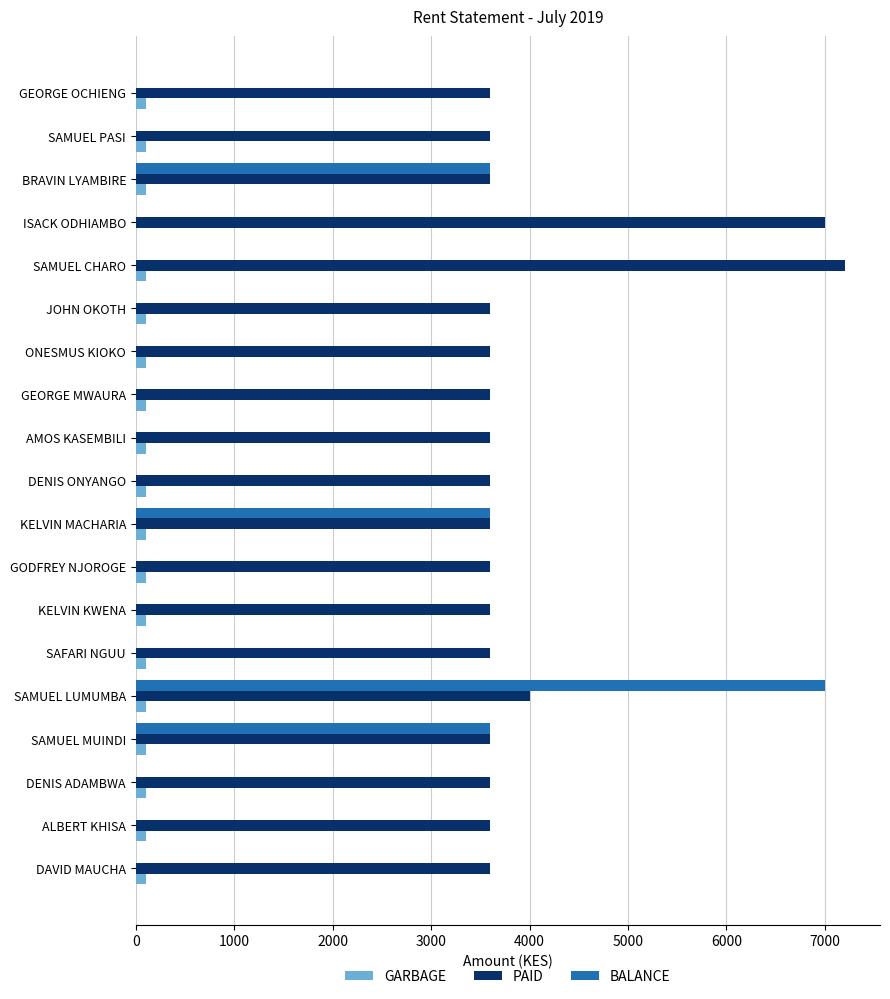

The PAID series shows 5987 at ONESMUS KIOKO. True or false?

False